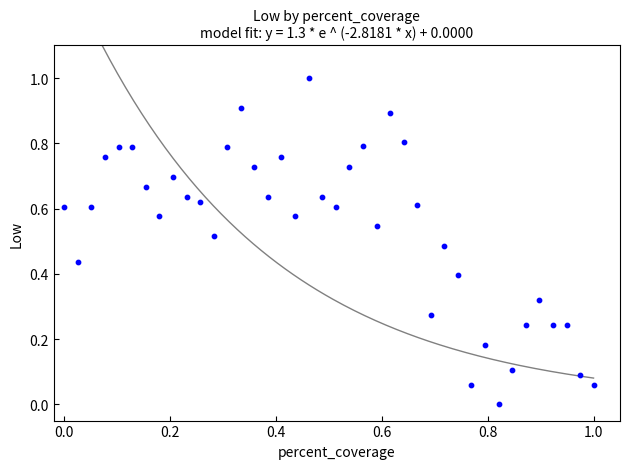

What is the range of Y values (max minus min)?

1.0